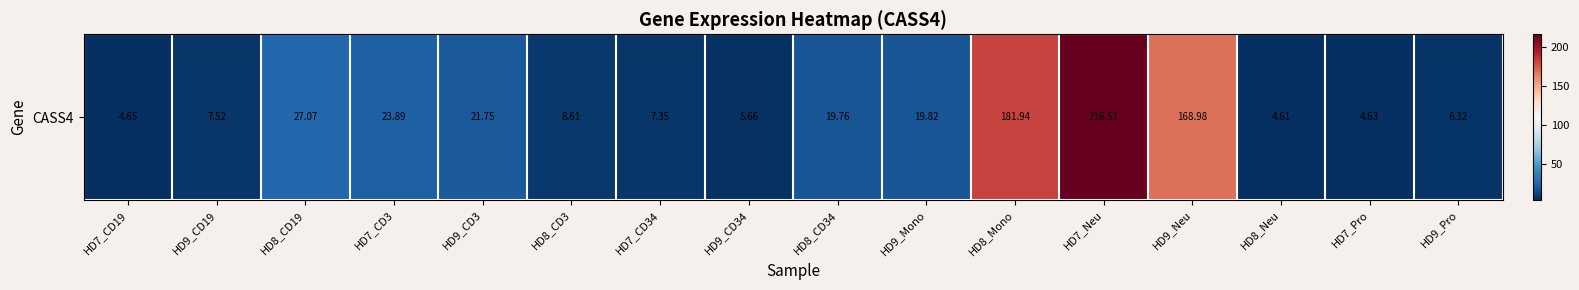

Rank the categories by value from lowest to highest.

HD8_Neu, HD7_Pro, HD7_CD19, HD9_CD34, HD9_Pro, HD7_CD34, HD9_CD19, HD8_CD3, HD8_CD34, HD9_Mono, HD9_CD3, HD7_CD3, HD8_CD19, HD9_Neu, HD8_Mono, HD7_Neu